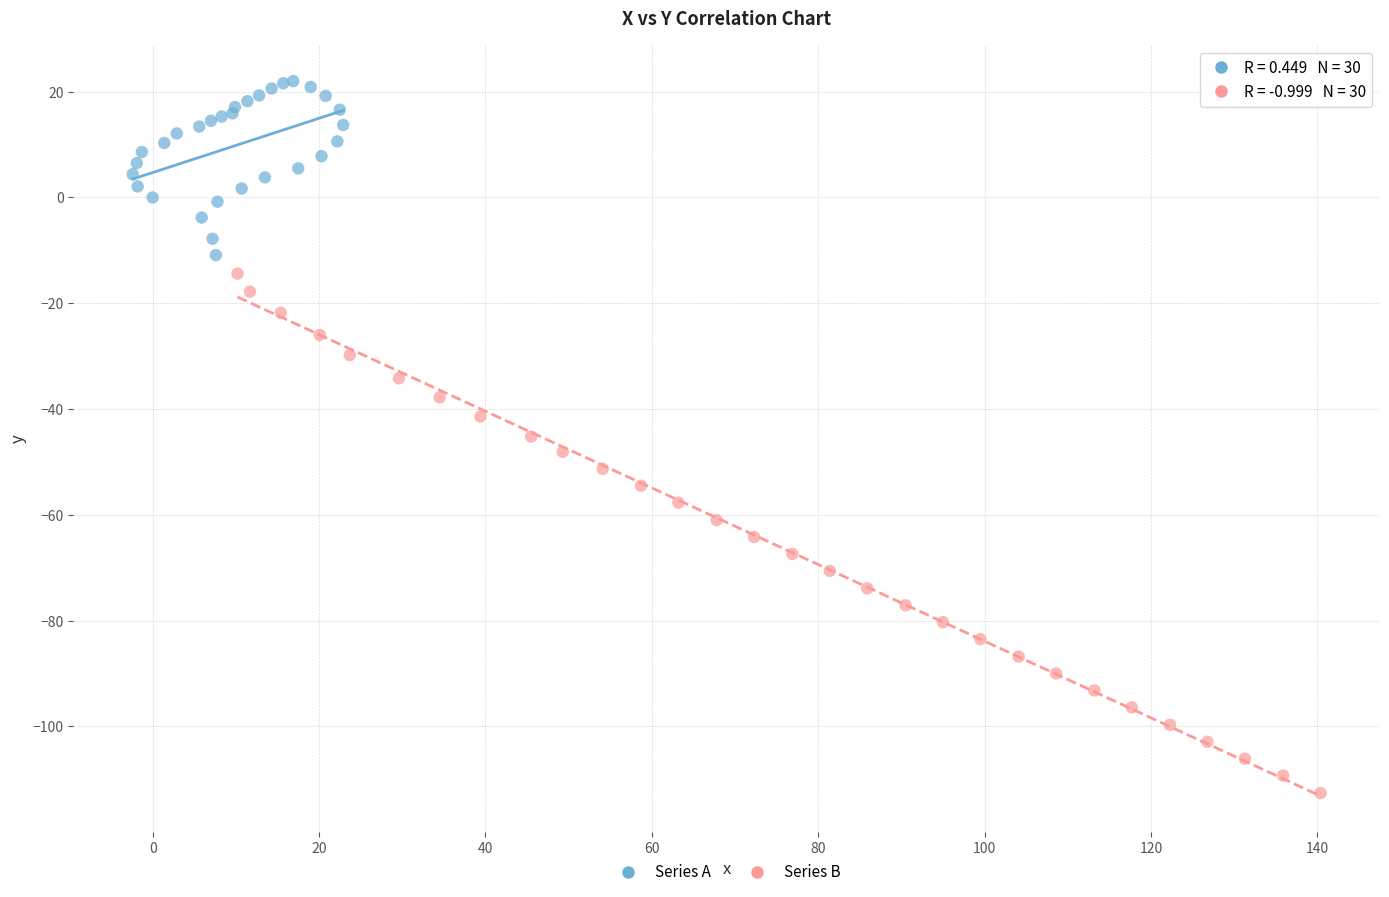

Which series has the widest spread of Y values?

Series B